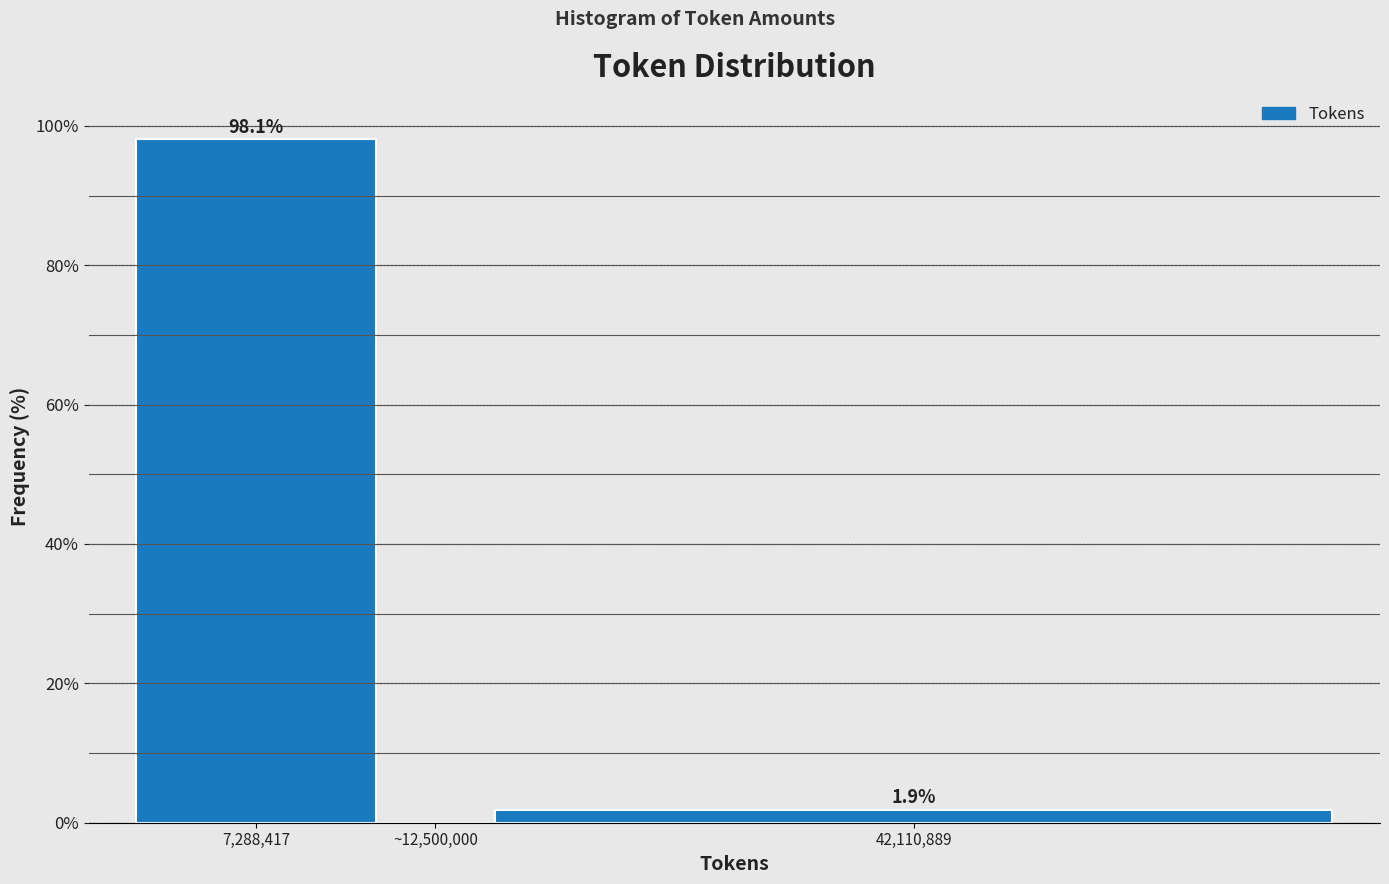

Reading right to left, what are all the values shown in this chart?

42,110,889=1.9	~12,500,000=0.0	7,288,417=98.1